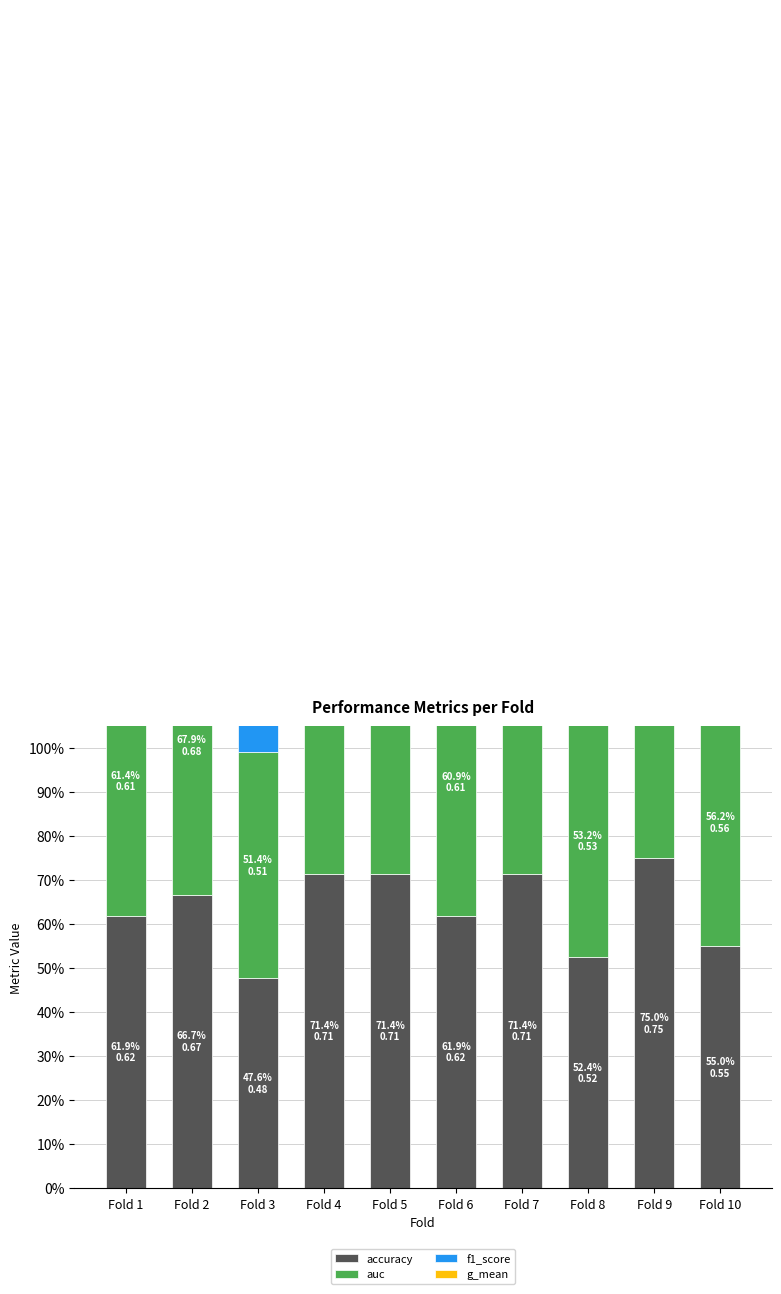

How many bars are there in each group?

4